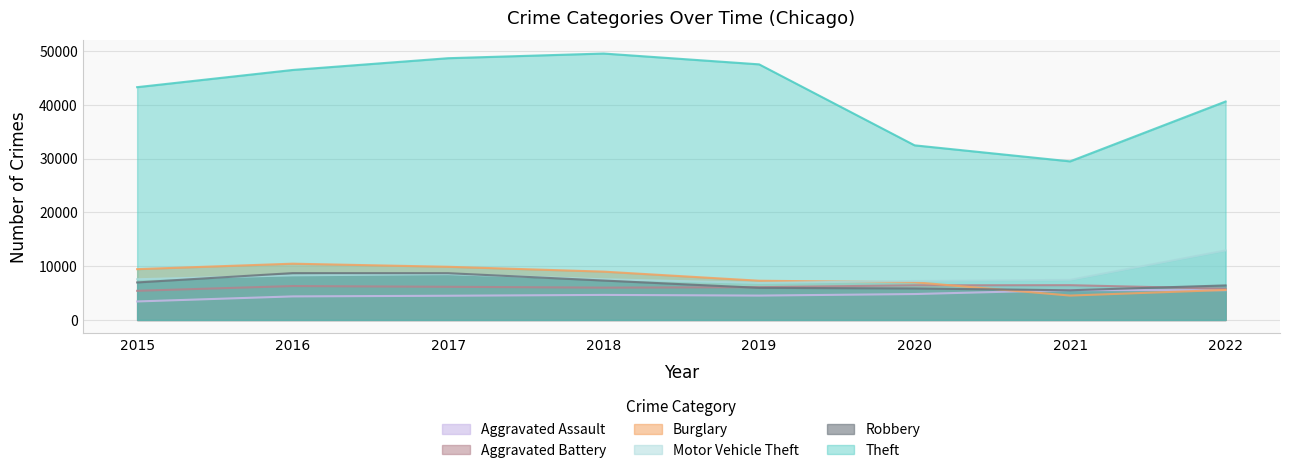

Rank the series at 2022 from highest to lowest value.

Theft, Motor Vehicle Theft, Robbery, Aggravated Battery, Burglary, Aggravated Assault